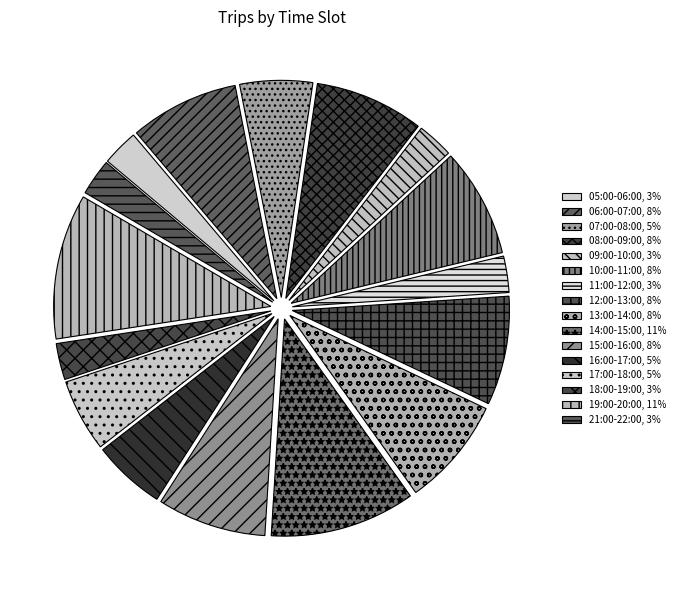

How many segments does this pie chart have?

16